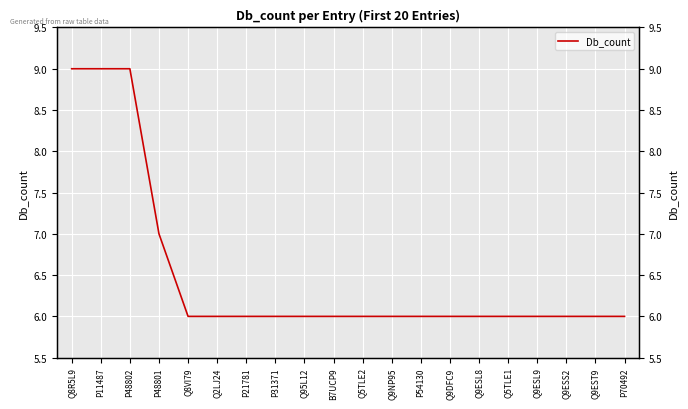

Read the value at B7UCP9.

6